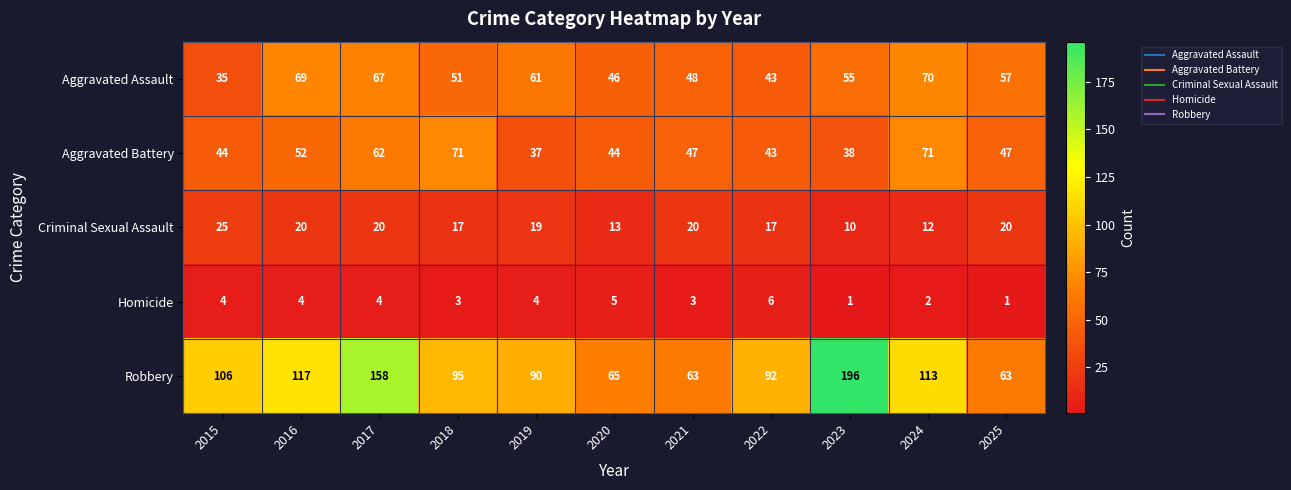

Where does the Criminal Sexual Assault series first go above 19?

2015